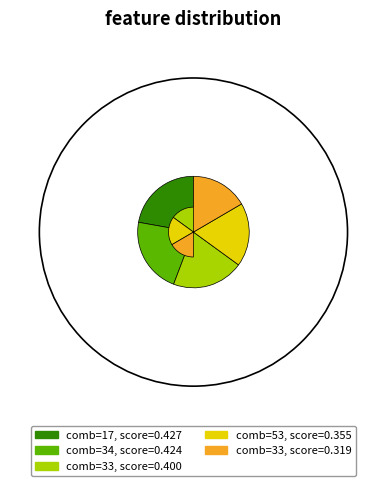

Is there a majority slice in this chart?

No